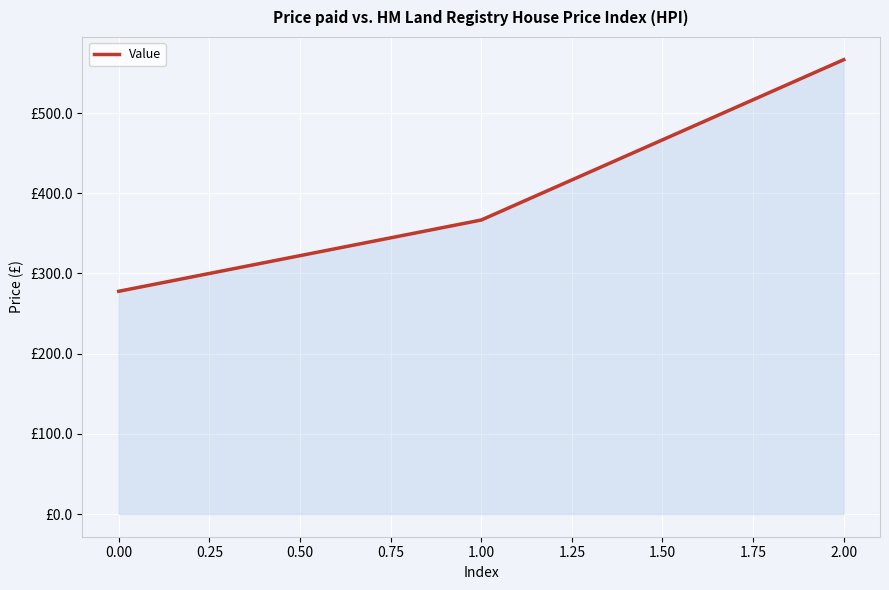

Does the chart have visible grid lines?

Yes